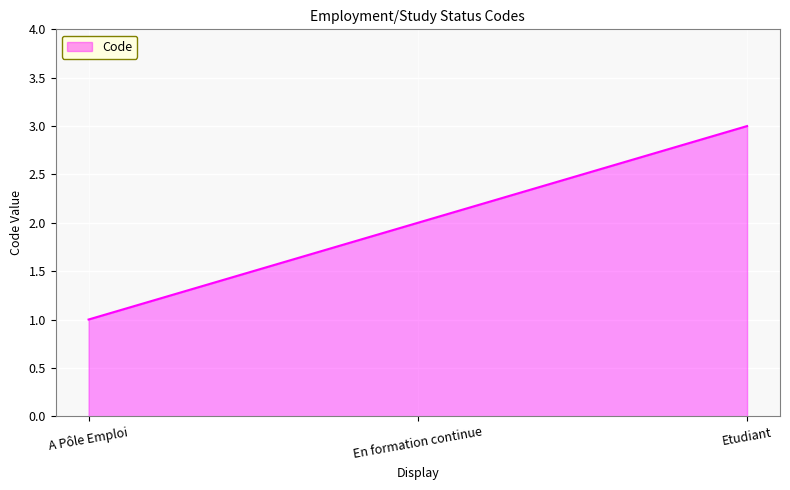

Reading left to right, what are all the values shown in this chart?

A Pôle Emploi=1	En formation continue=2	Etudiant=3